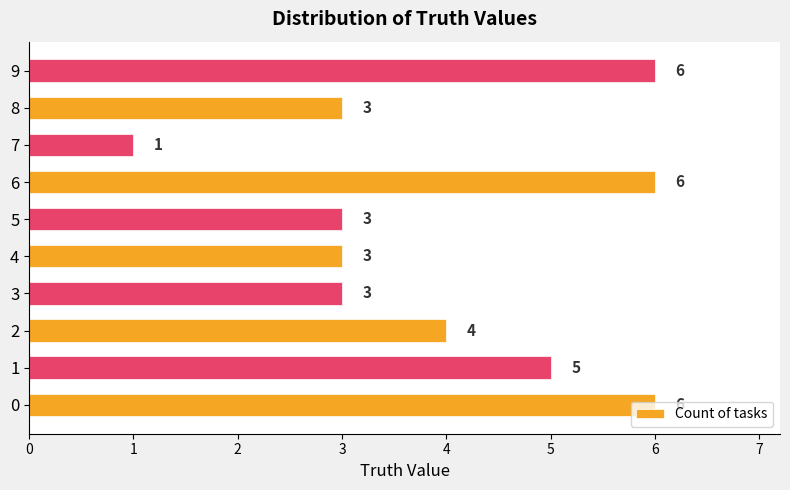

True or false: the data shows 1 at 7.

True